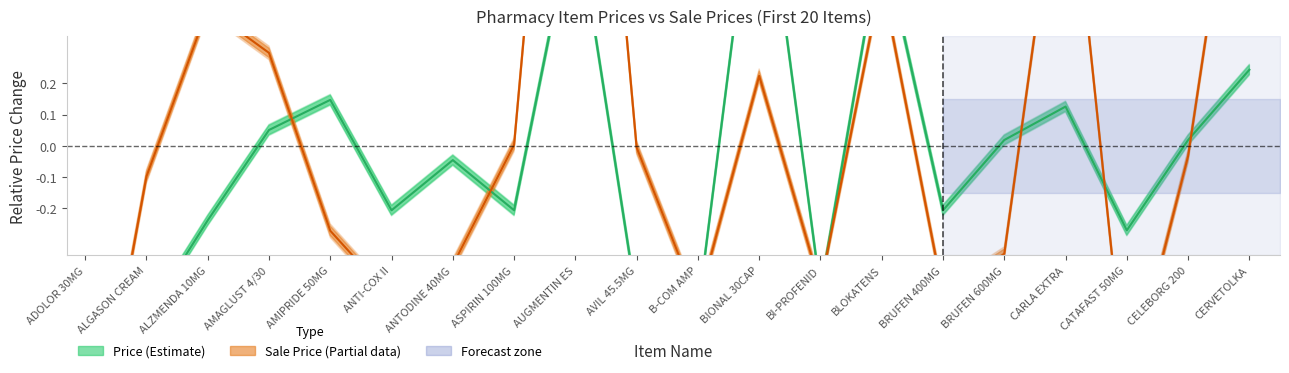

What is the difference between the highest and lowest values at AMIPRIDE 50MG?

0.4